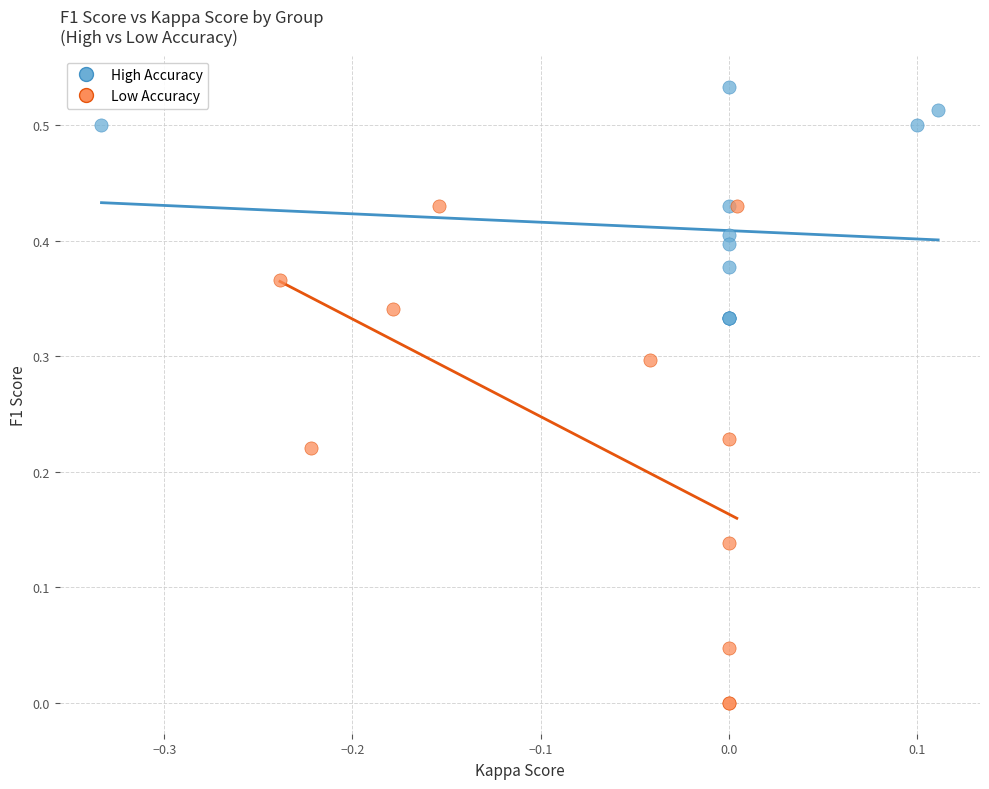

Which series contains the highest Y value?

High Accuracy